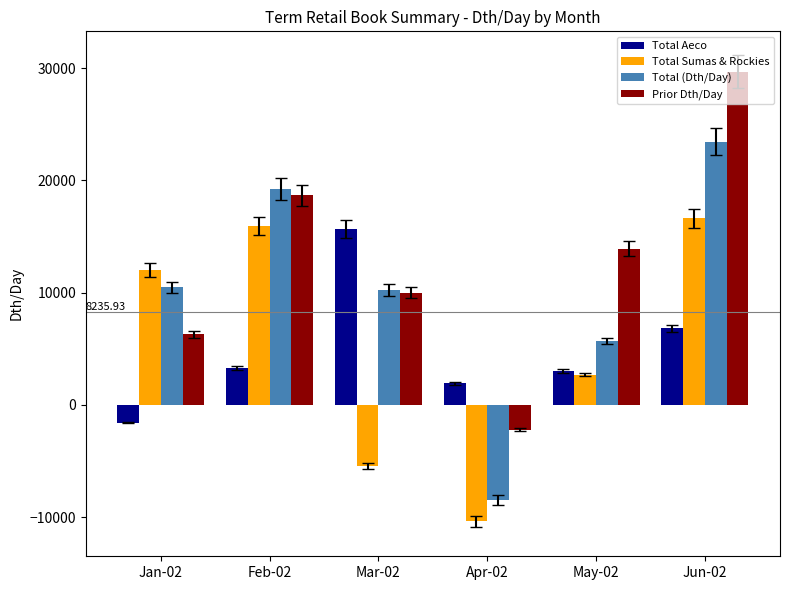

Is the value of Total Aeco at Jan-02 greater than the value of Total (Dth/Day) at May-02?

No